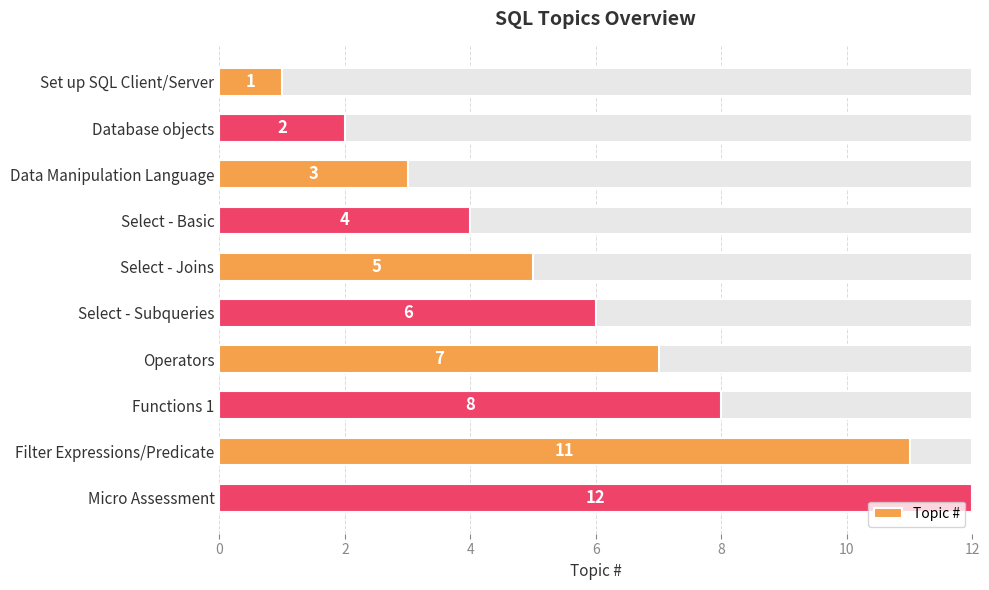

Count the number of categories in the chart.

10